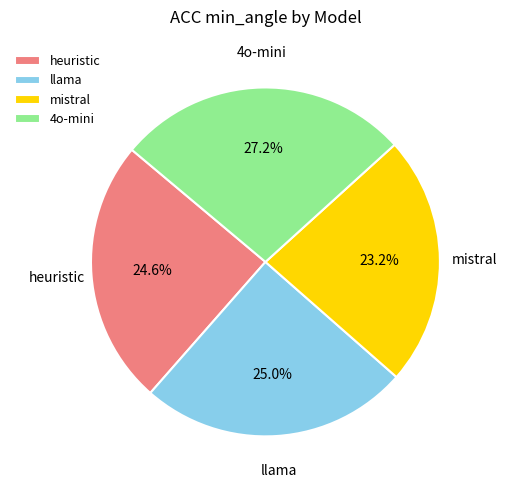

The mistral slice represents 13% of the pie. True or false?

False